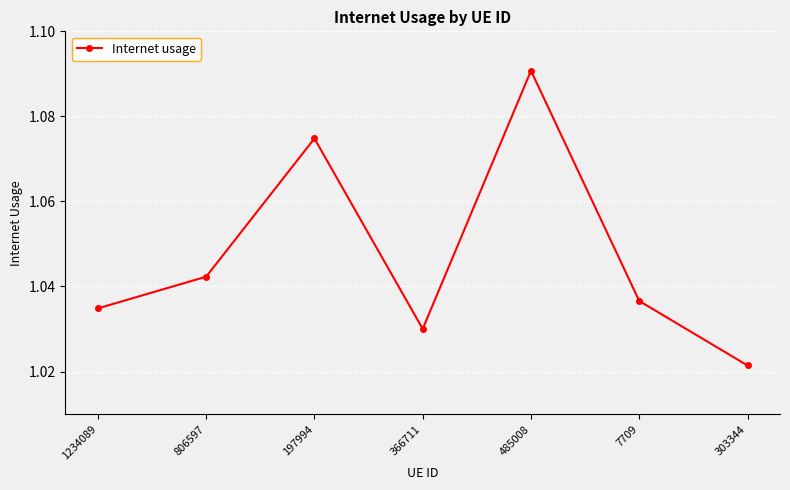

How many points are lower than both their immediate neighbors (excluding endpoints)?

1